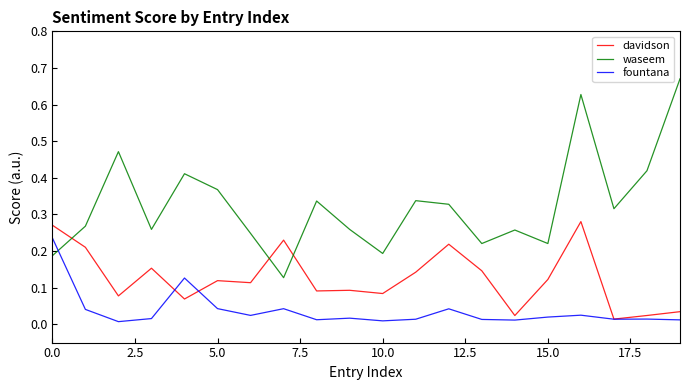

List the series in order of their peak value, highest first.

waseem, davidson, fountana